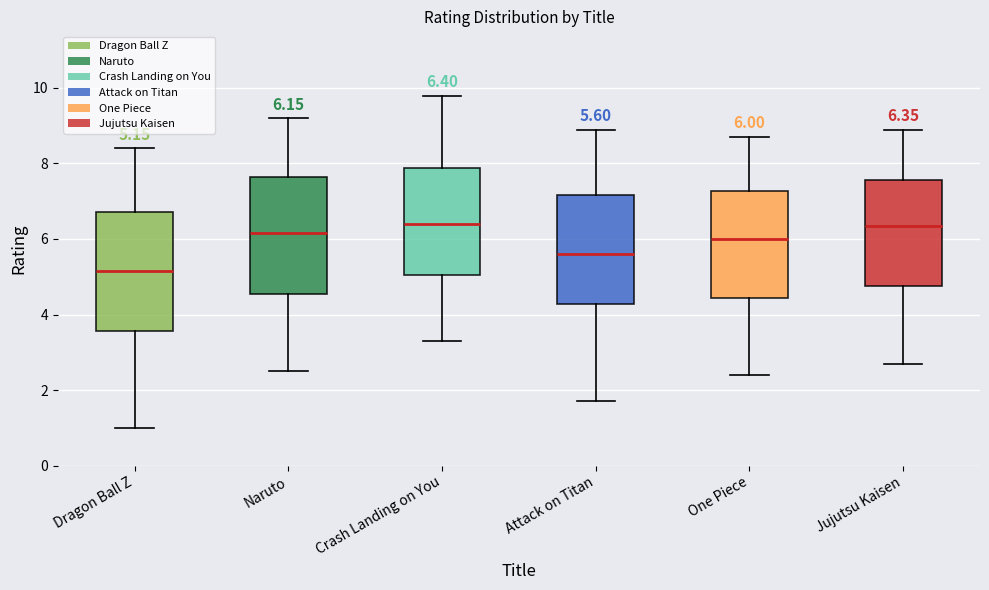

Which box has the lowest median line?

Dragon Ball Z